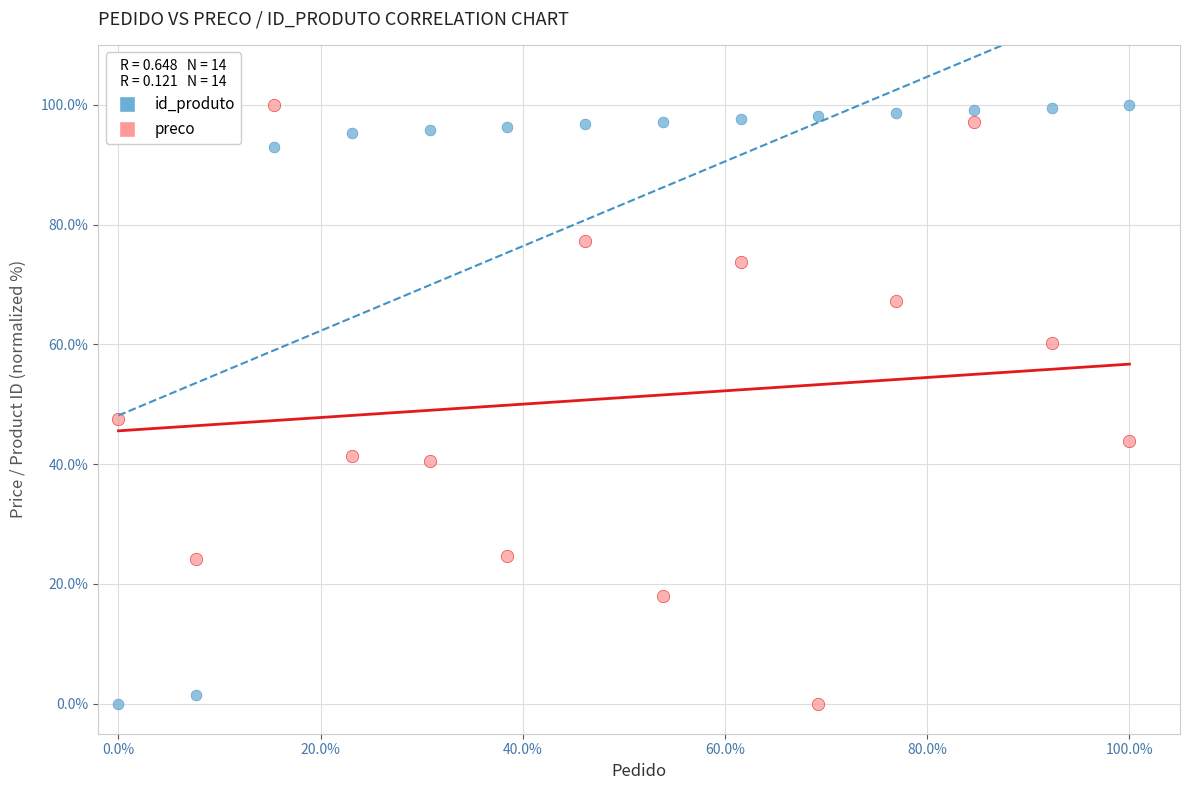

What is the X range (max minus min) for the scatter plot?

100.0